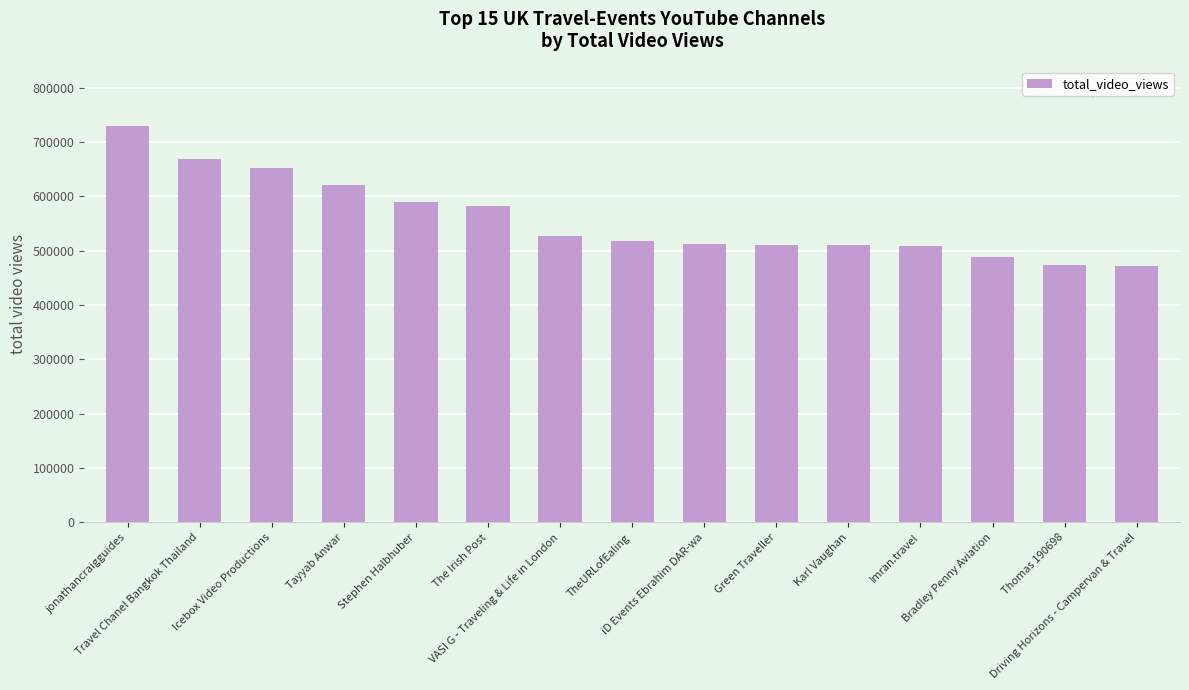

Where does the data first go above 518308?

jonathancraigguides